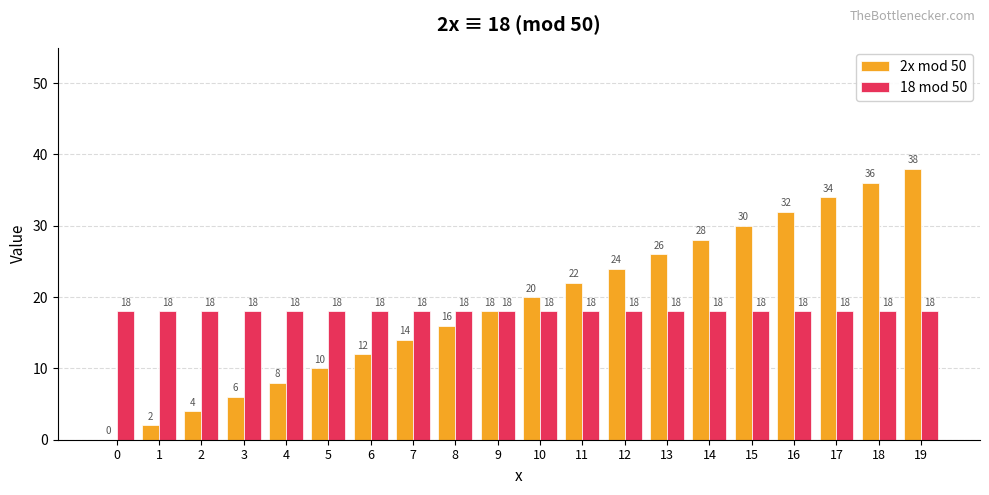

What is the difference between the 2x mod 50 values at 6 and 16?

20